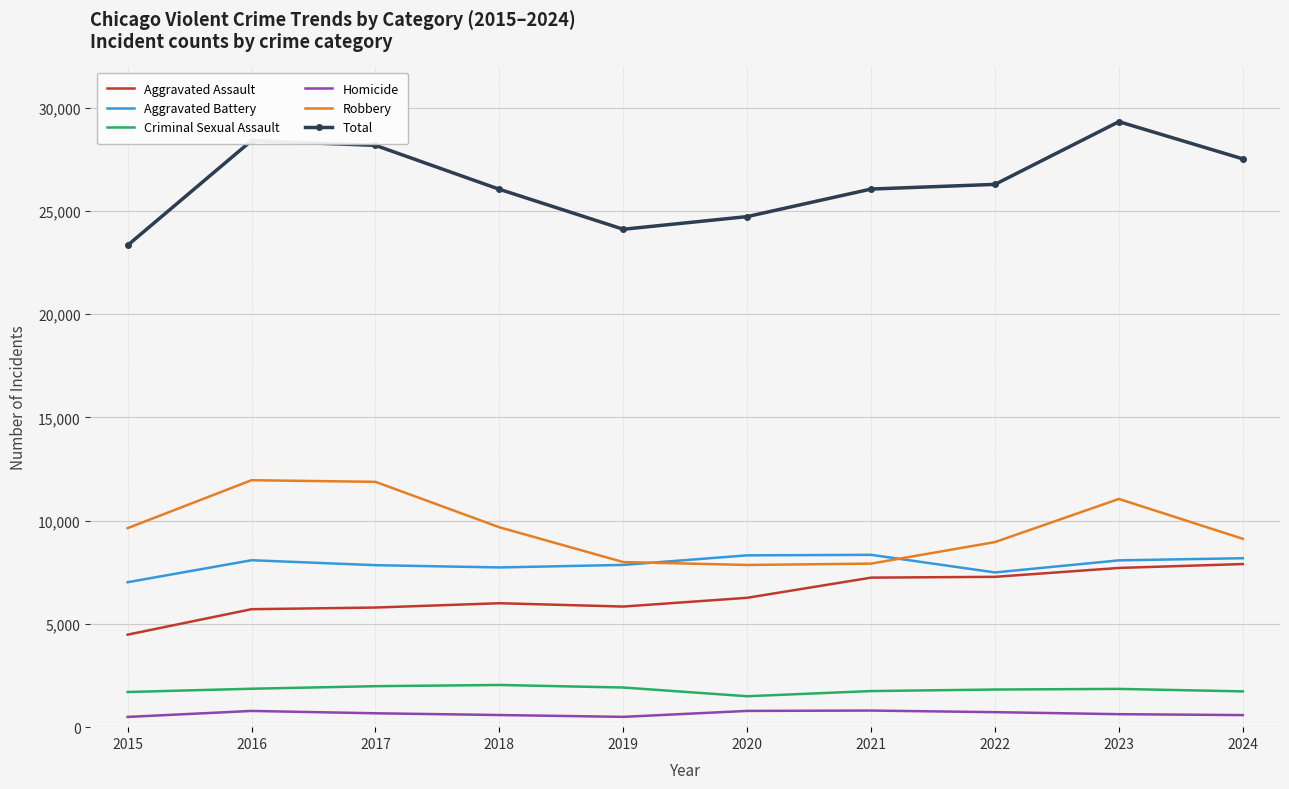

At how many categories does at least one series exceed 1351?

10